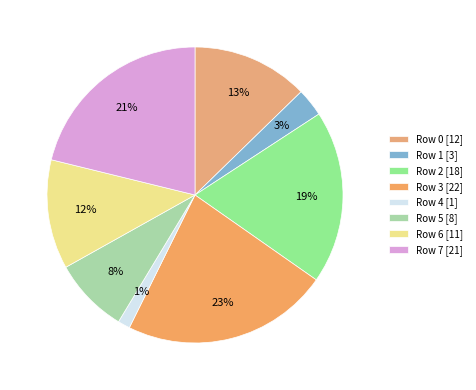

What is the smallest slice in the pie chart?

Row 4